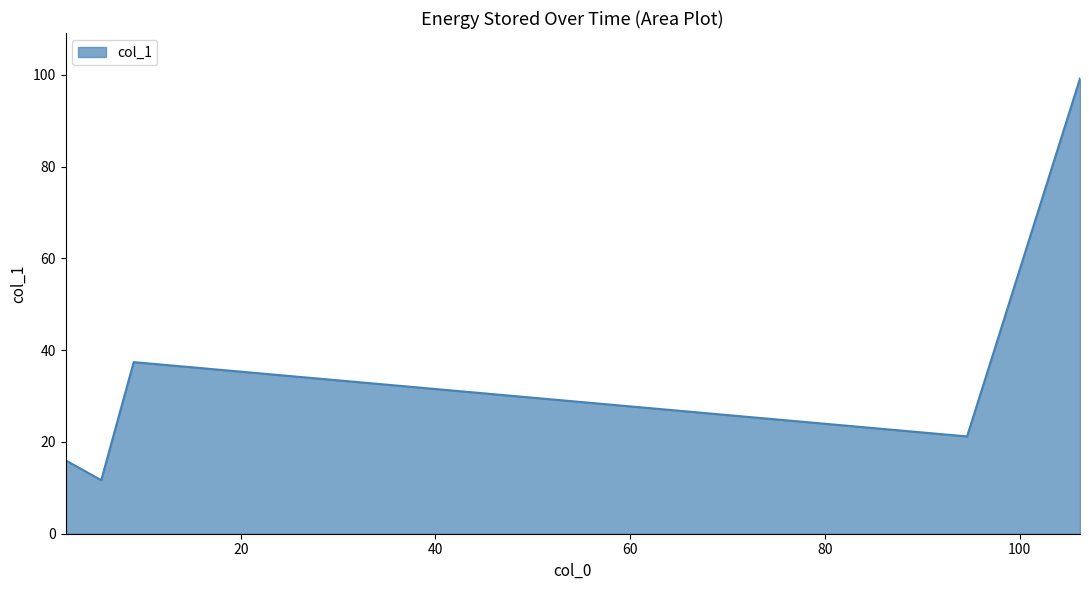

How many interior local peaks (higher than both neighbors) does the data have?

1